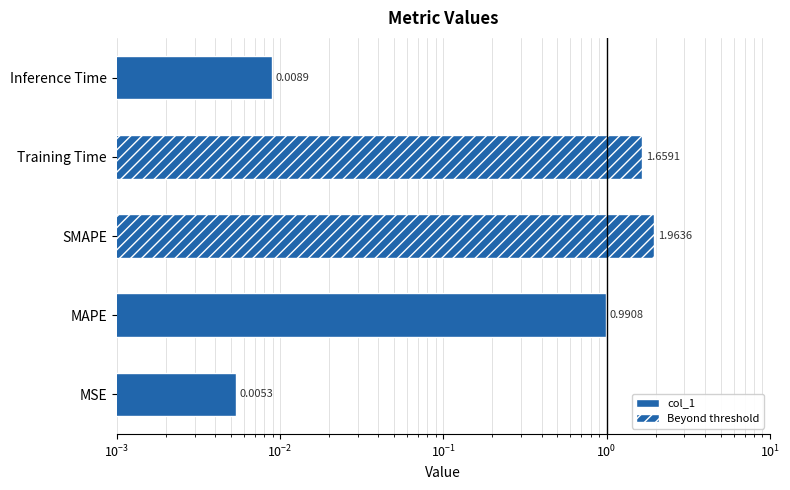

Is it true that the value at MSE is 0.0?

False